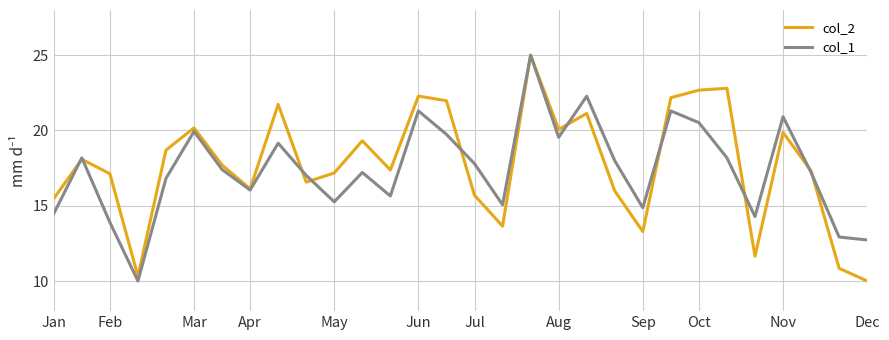

What is the minimum value for col_2?

10.0